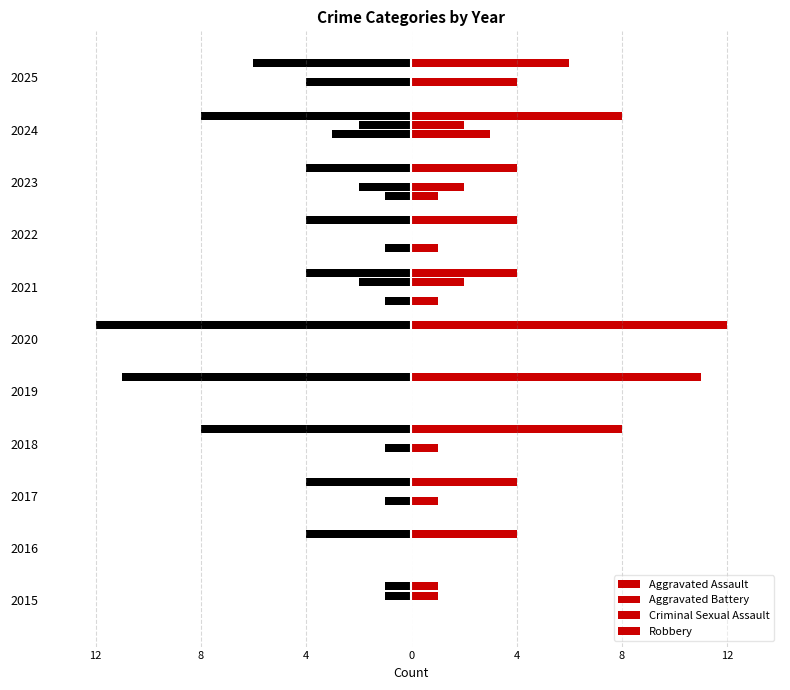

True or false: Aggravated Assault has a value of 0 at 2015.

True